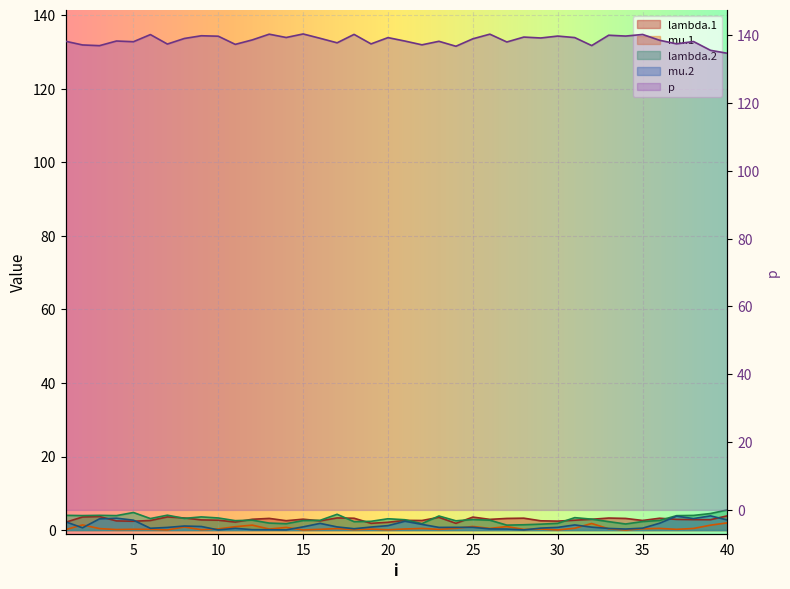

Is it true that p equals 62.5 at 26?

False